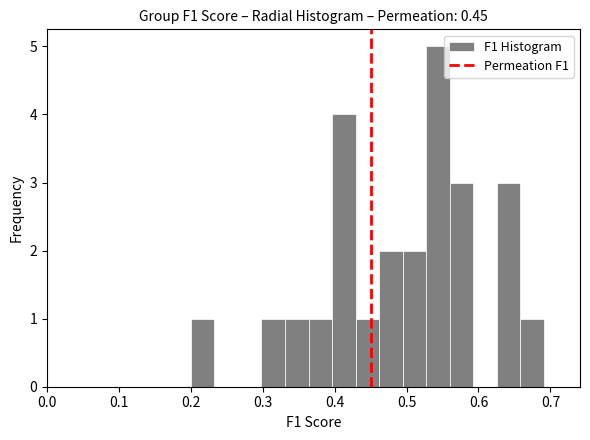

Around what value on the x-axis is the tallest bar? Give the approximate position of its centre, as read against the axis.

0.54